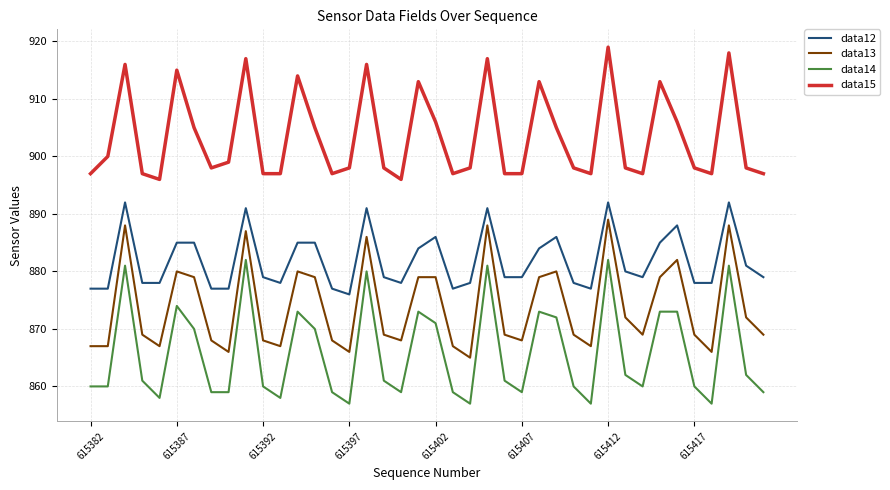

Which series has the largest total across all categories?

data15